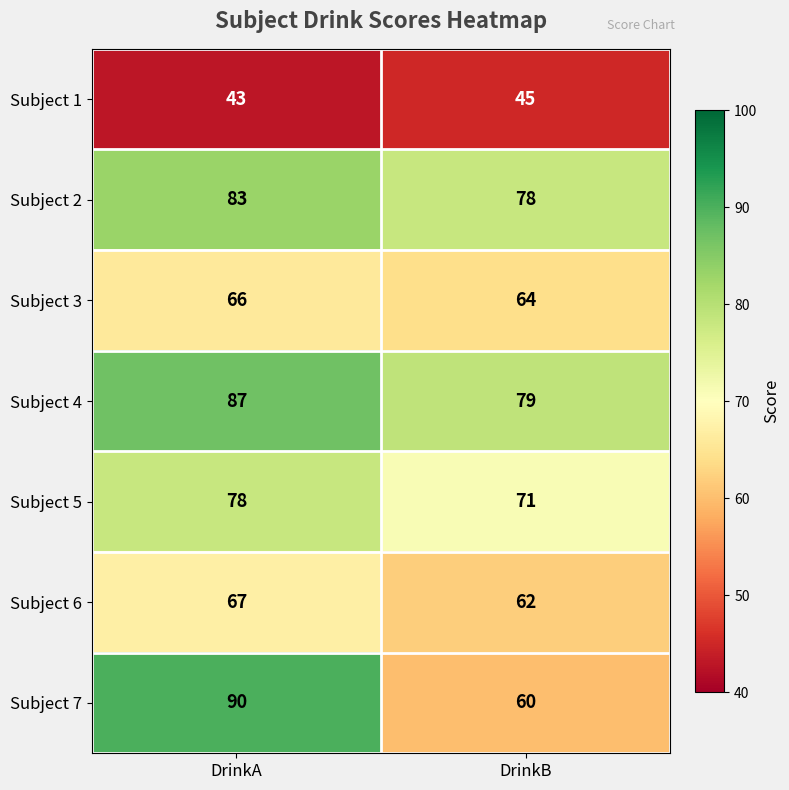

Rank the series at DrinkA from lowest to highest value.

Subject 1, Subject 3, Subject 6, Subject 5, Subject 2, Subject 4, Subject 7